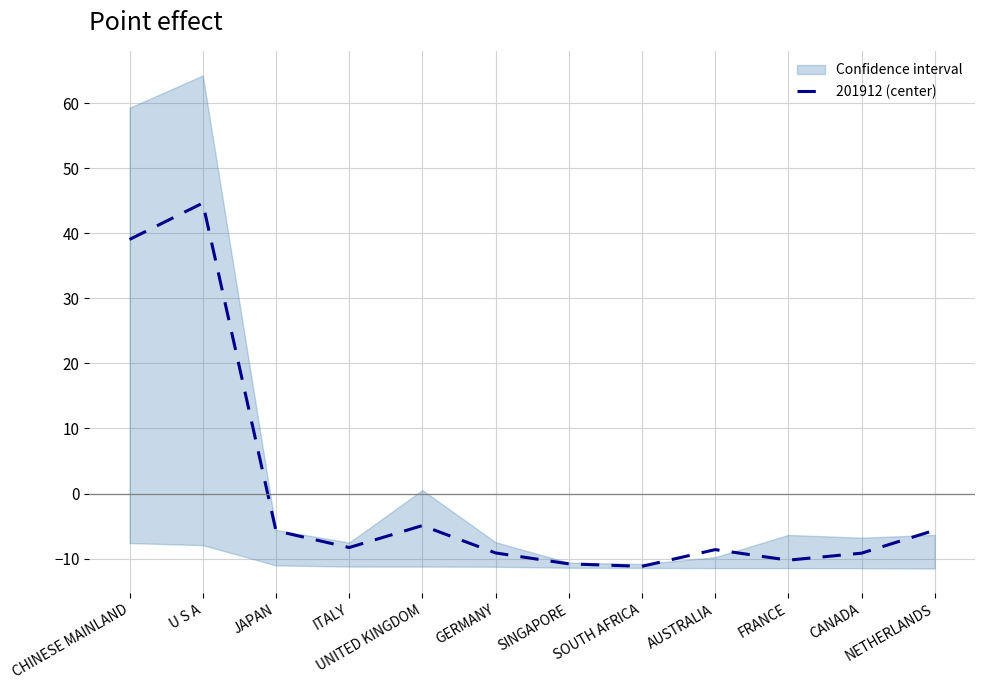

How many lines are shown in the chart?

1